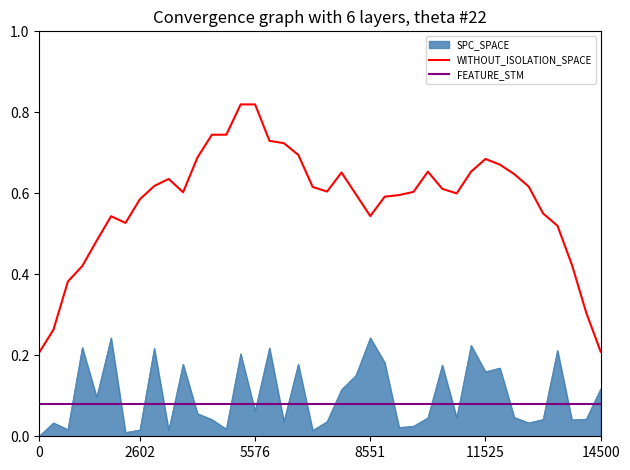

Which series ends up on top after the final intersection of SPC_SPACE and FEATURE_STM?

SPC_SPACE